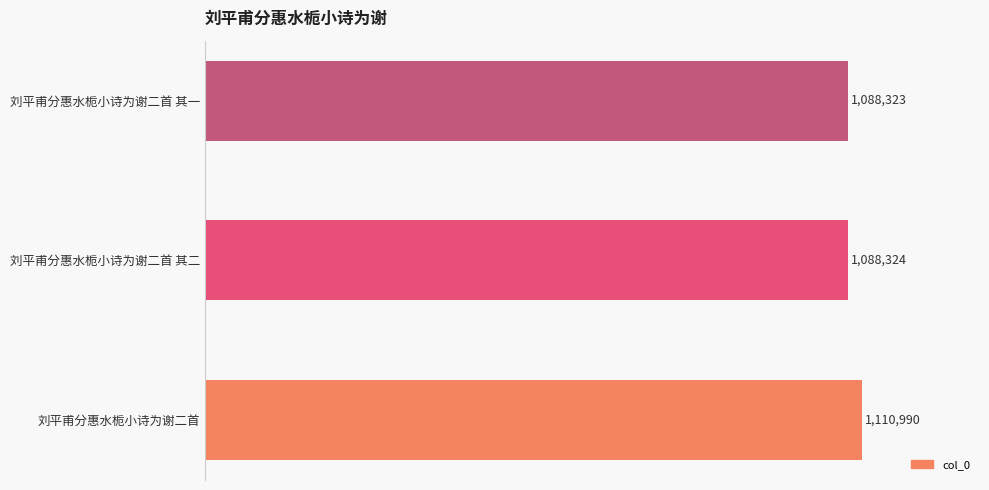

Does the chart contain any negative values?

No